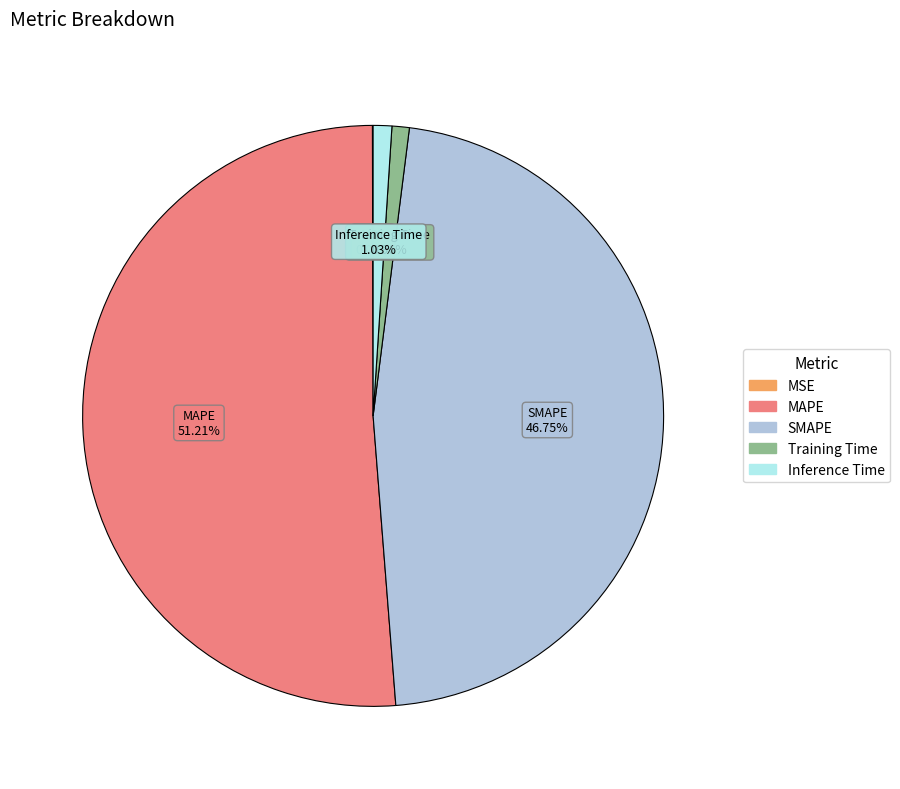

Which has a higher value, Inference Time or SMAPE?

SMAPE